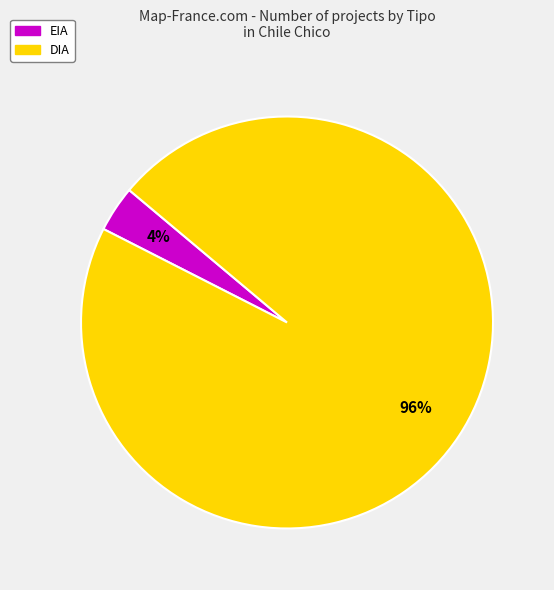

True or false: DIA accounts for 76% of the total.

False